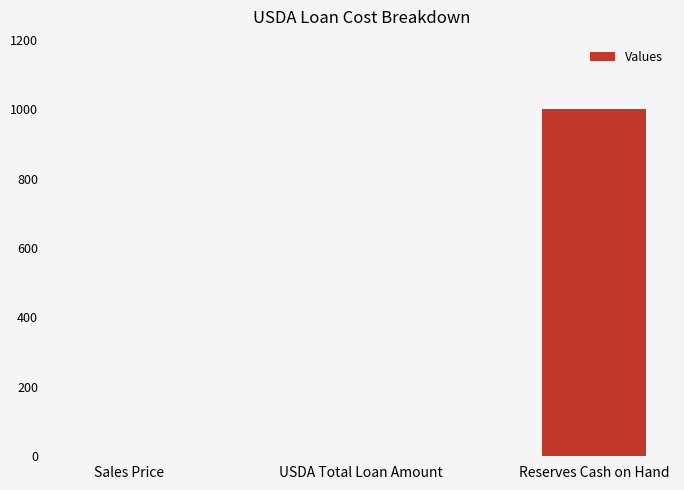

What is the sum of all values?

1000